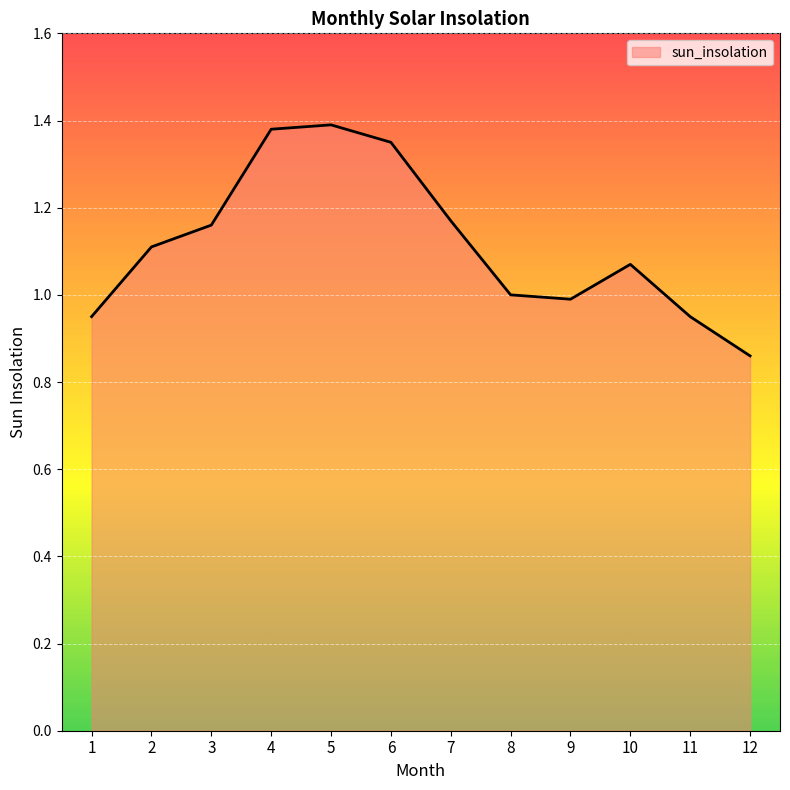

The value at 1 is 1.5. True or false?

False